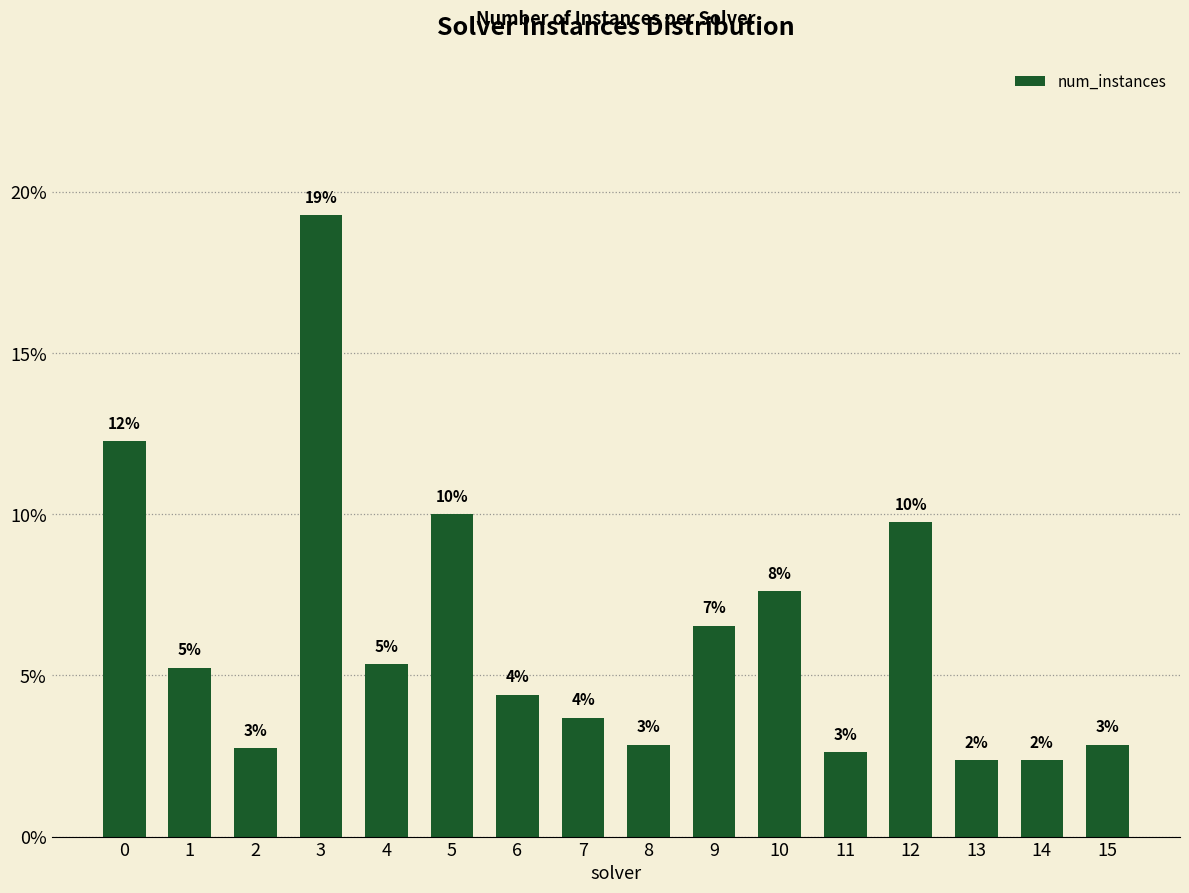

Is it true that the value at 15 is 5.1?

False